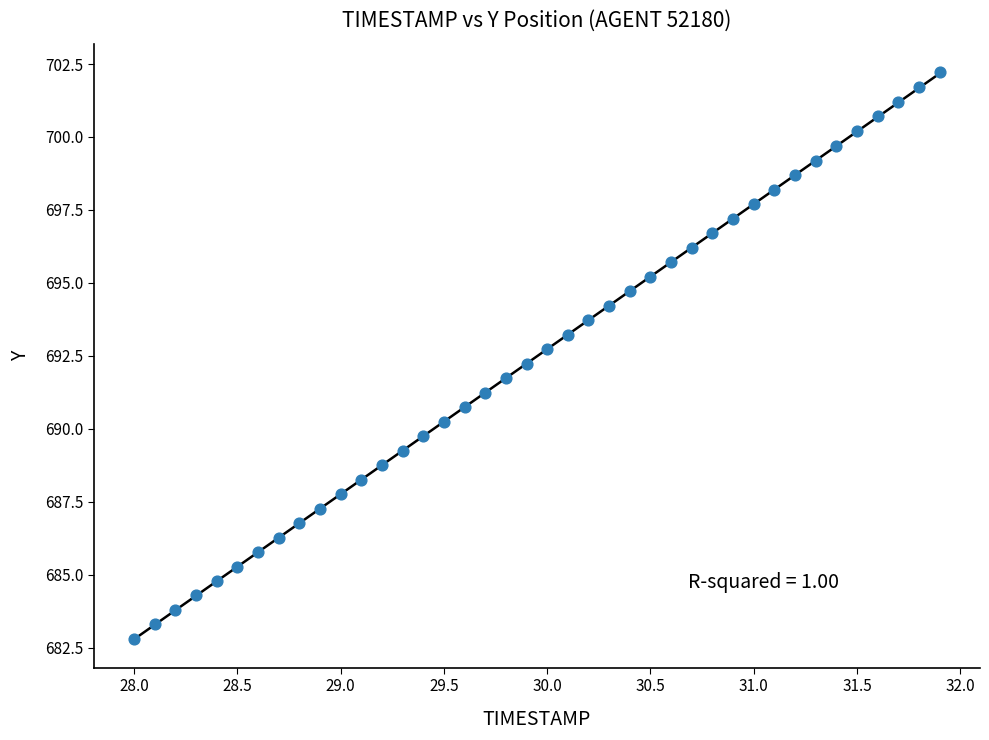

What is the range of Y values (max minus min)?

19.4